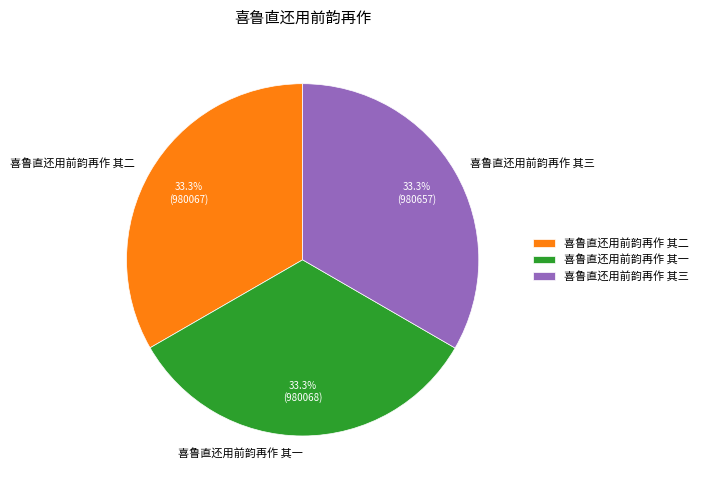

The 喜鲁直还用前韵再作 其二 slice represents 46% of the pie. True or false?

False